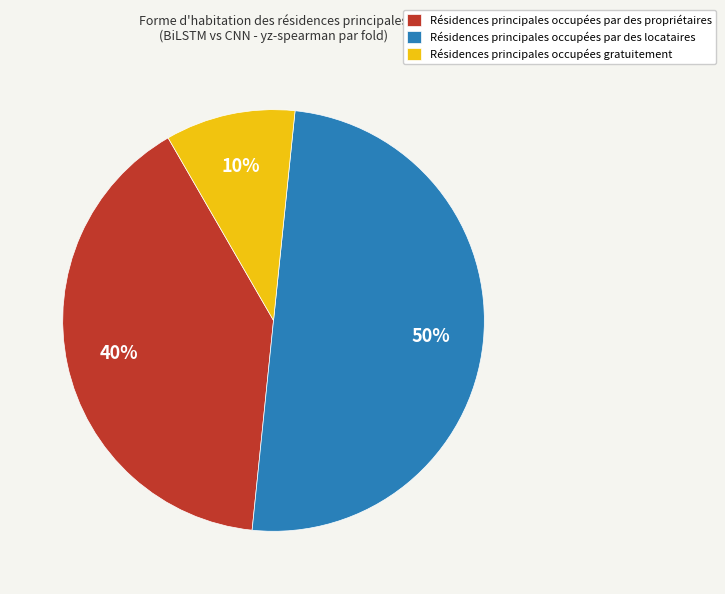

Does Résidences principales occupées gratuitement account for over 50% of the chart?

No